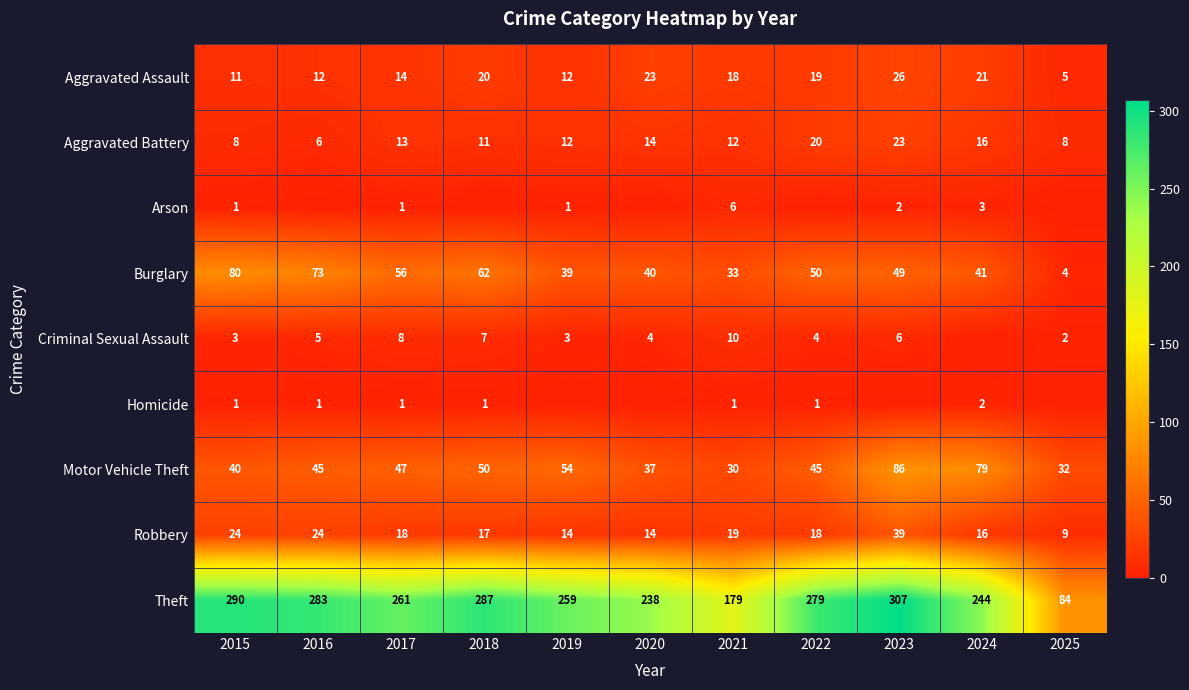

Where does the Theft series first go above 261?

2015